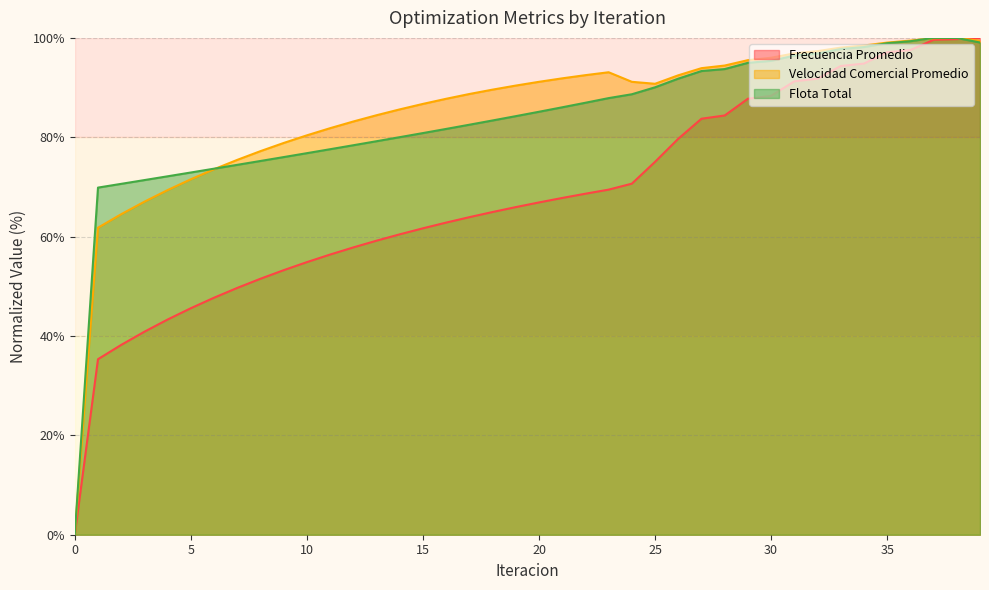

How many data points in Frecuencia Promedio are above 66?

20